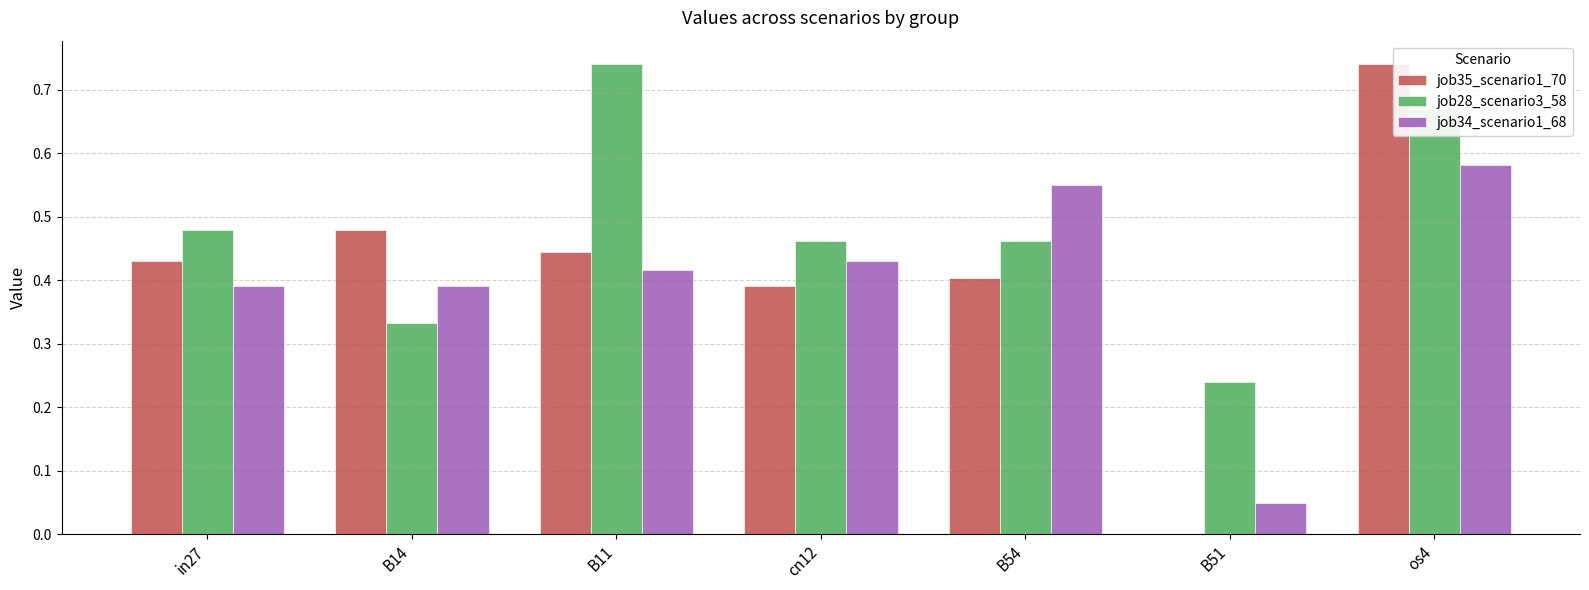

Which category has the highest value in the job35_scenario1_70 series?

os4